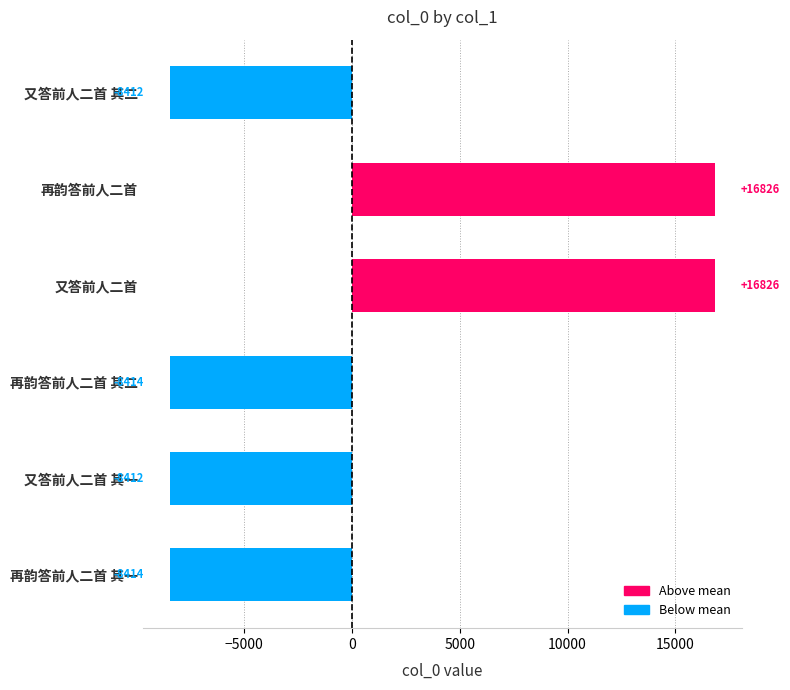

Between 又答前人二首 其二 and 再韵答前人二首 其一, which is larger?

又答前人二首 其二